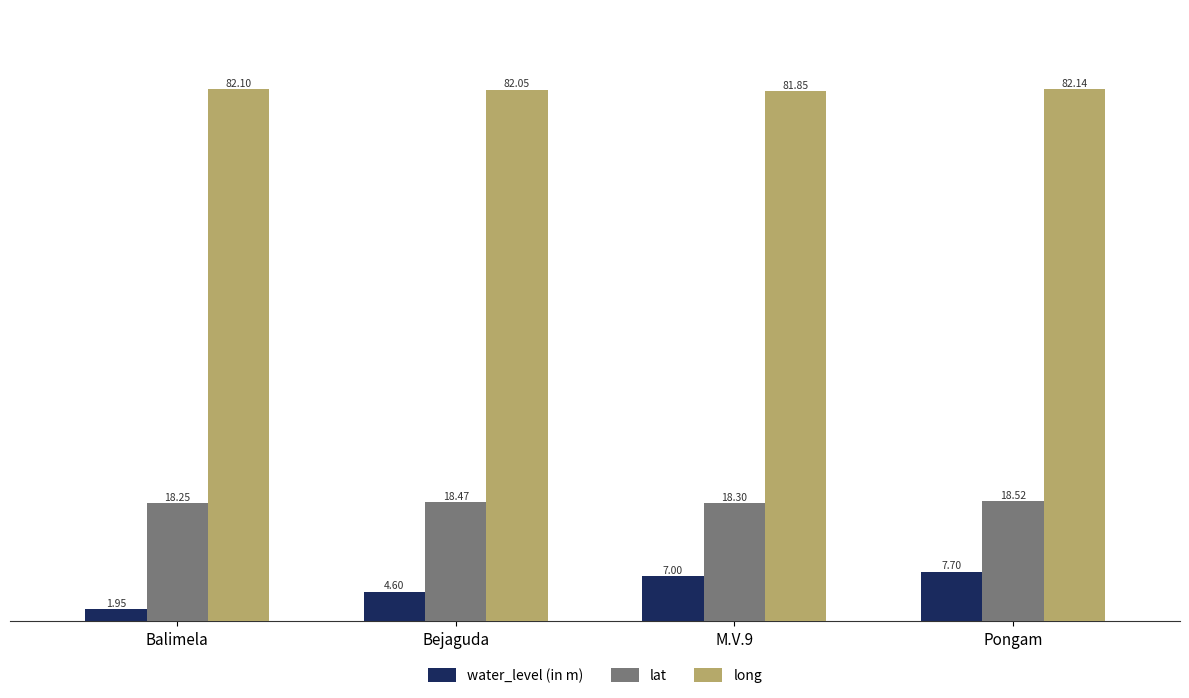

At which label does water_level (in m) reach its minimum?

Balimela